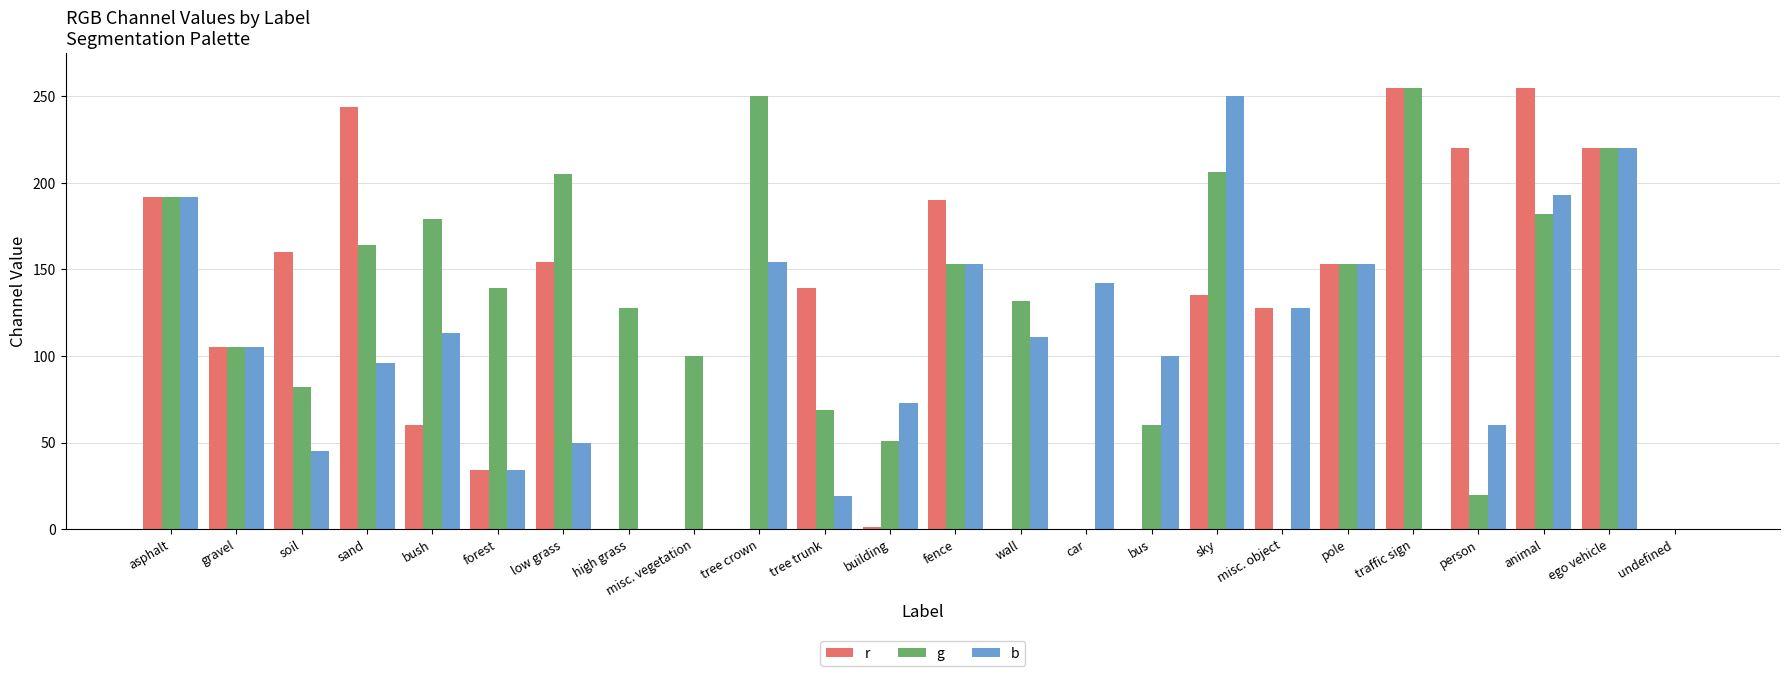

What is the sum of the b values at building and person?

133